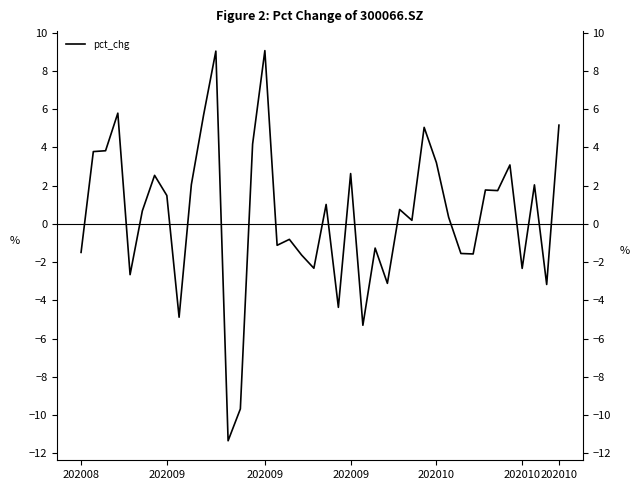

What is the difference between the values at 25 and 10?

8.8